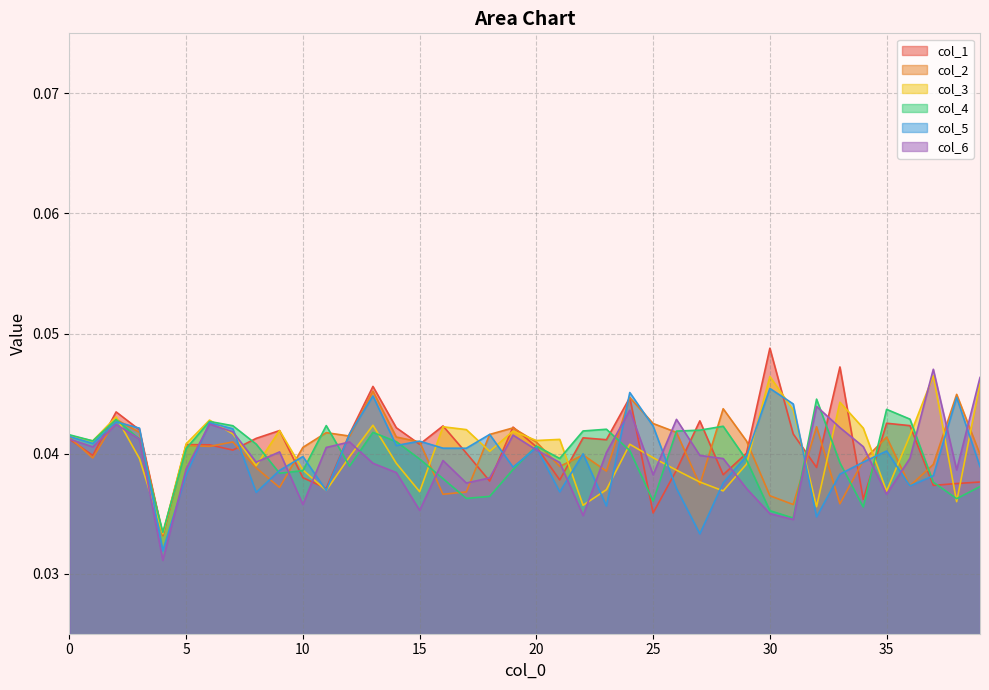

The col_6 series shows 0.1 at 25. True or false?

False